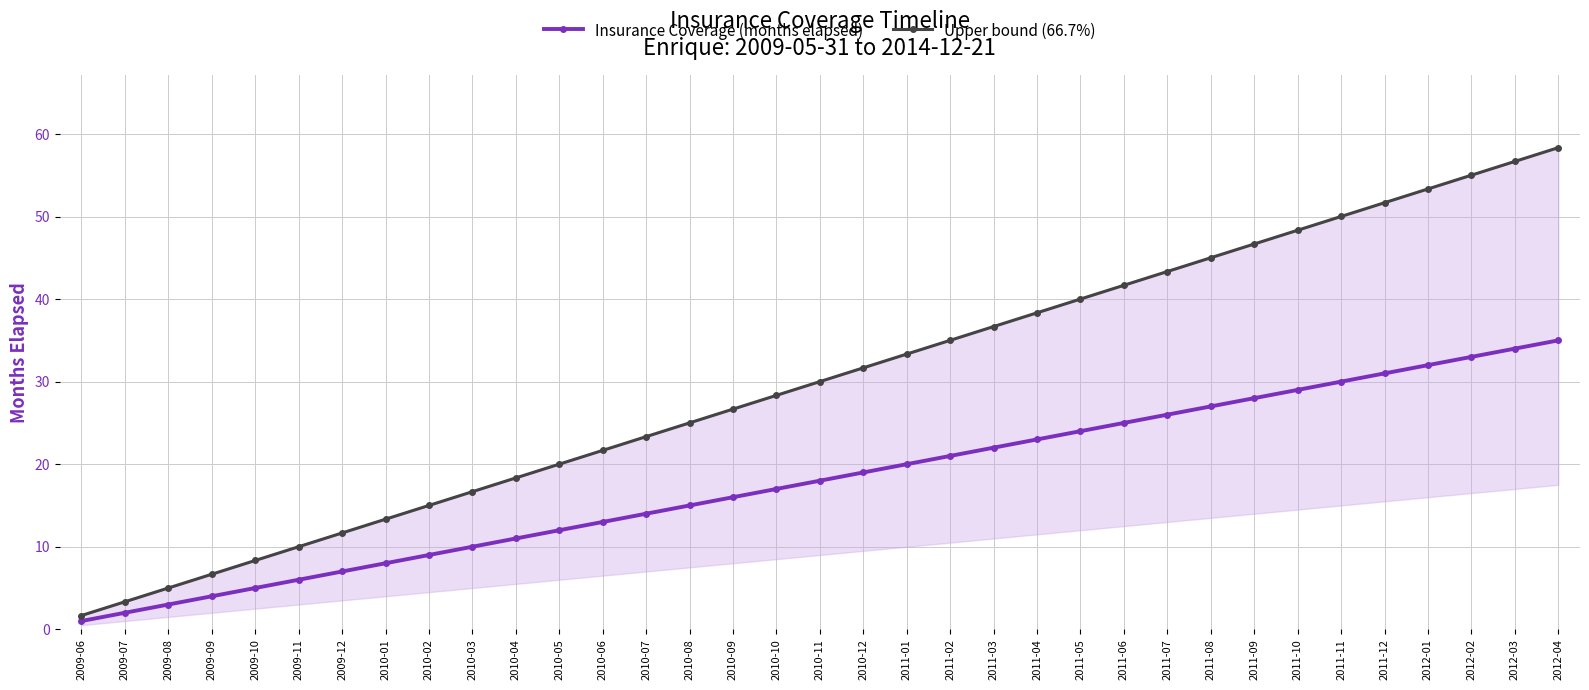

What is the label of the 1st point from the right?

2012-04